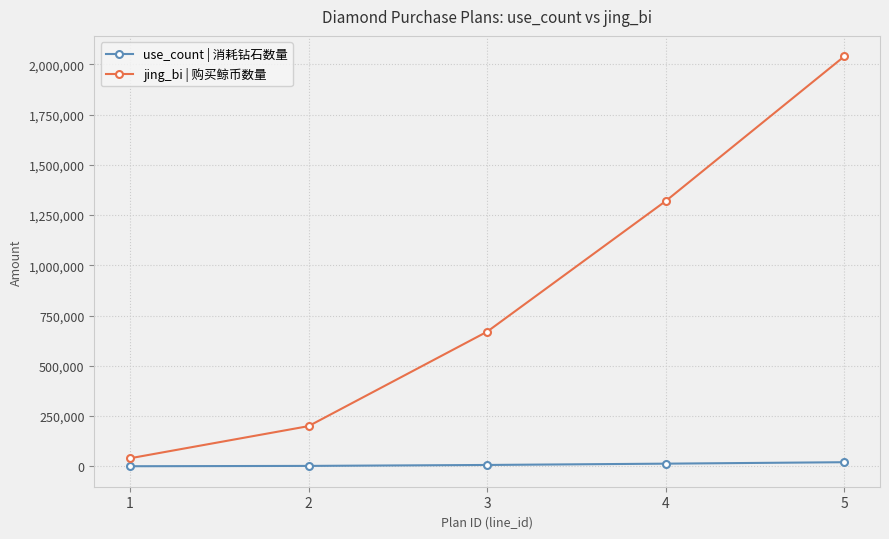

How many values in the use_count | 消耗钻石数量 series are below 6700?

2